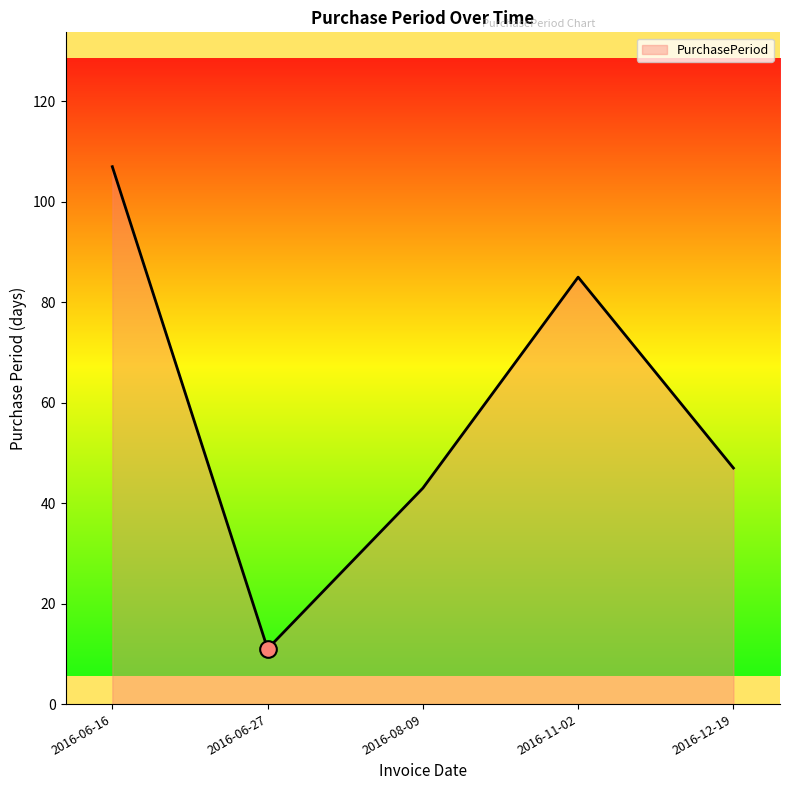

At which label is the value closest to 59?

2016-12-19